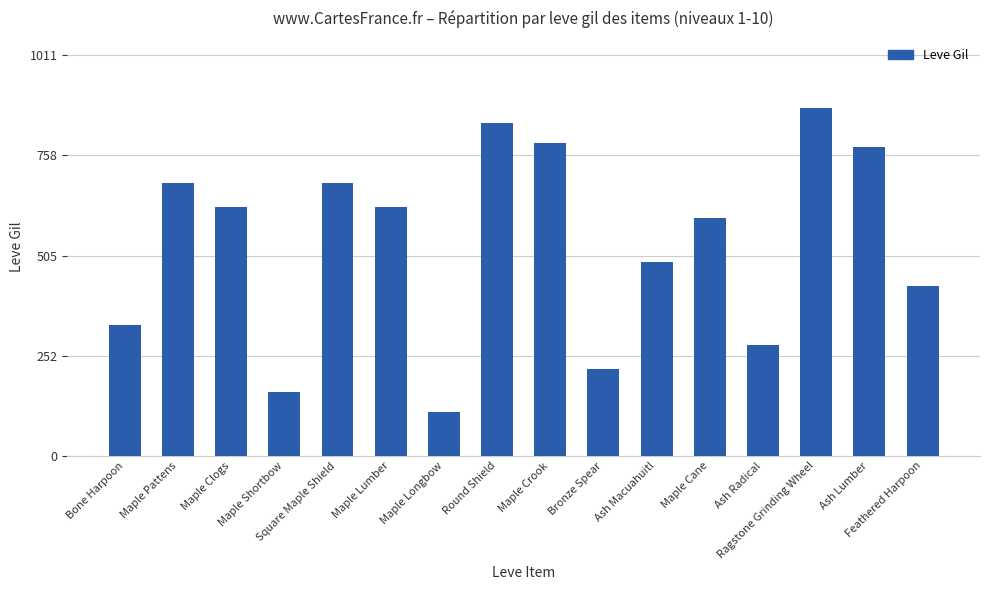

Reading left to right, extract all data points from this chart.

330	690	630	160	690	630	110	840	790	220	490	600	280	880	780	430